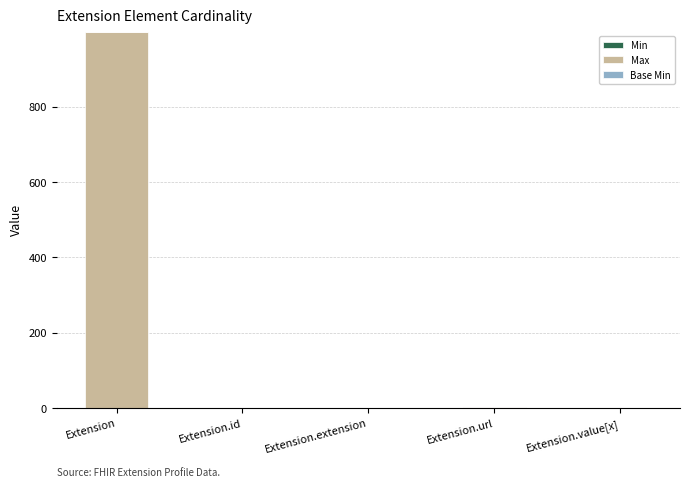

At which category is the sum across all series the highest?

Extension